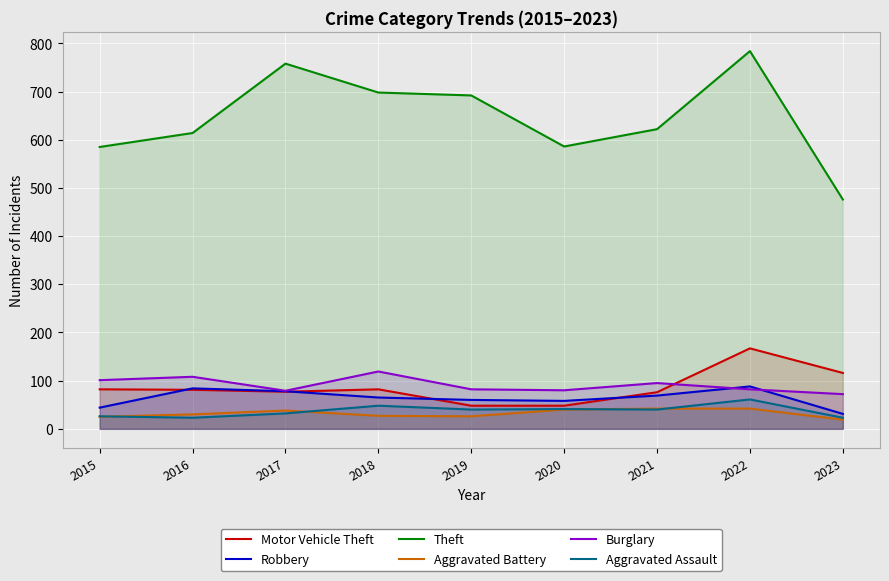

Is it true that Burglary equals 119 at 2018?

True